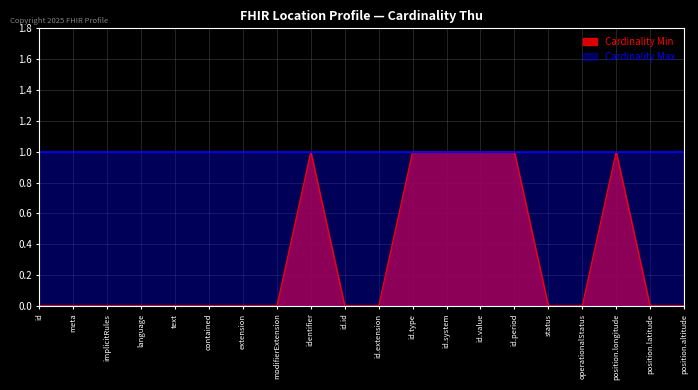

How many interior local peaks (higher than both neighbors) does the data have?

2